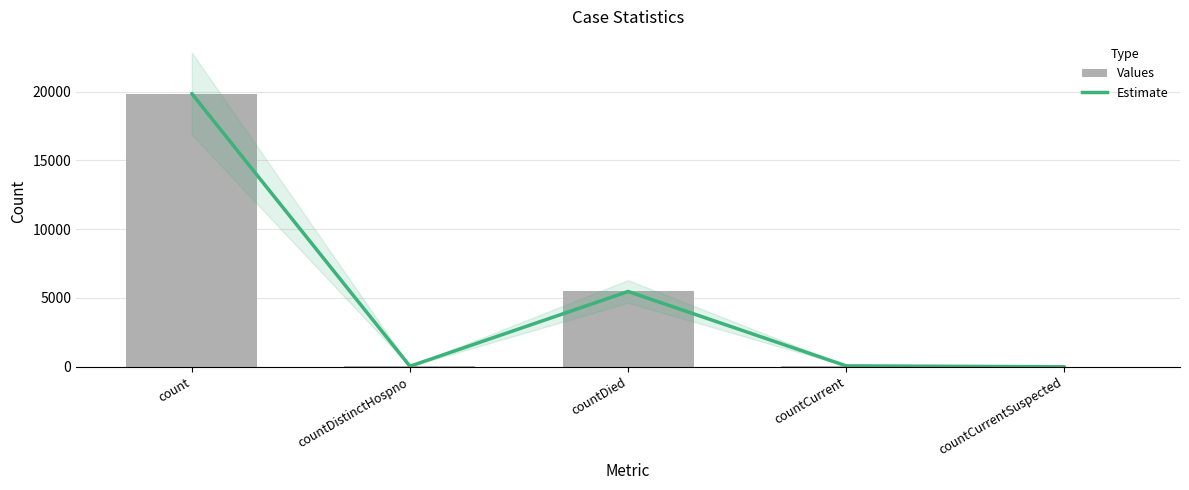

True or false: Values has a value of 0 at countCurrentSuspected.

True